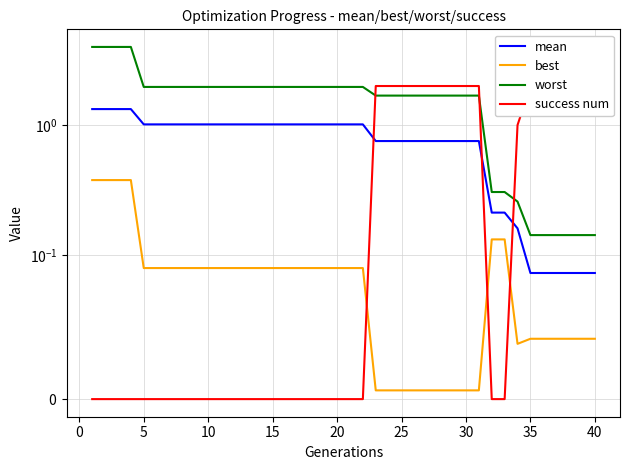

True or false: mean has more than 0 points higher than both neighbors.

False